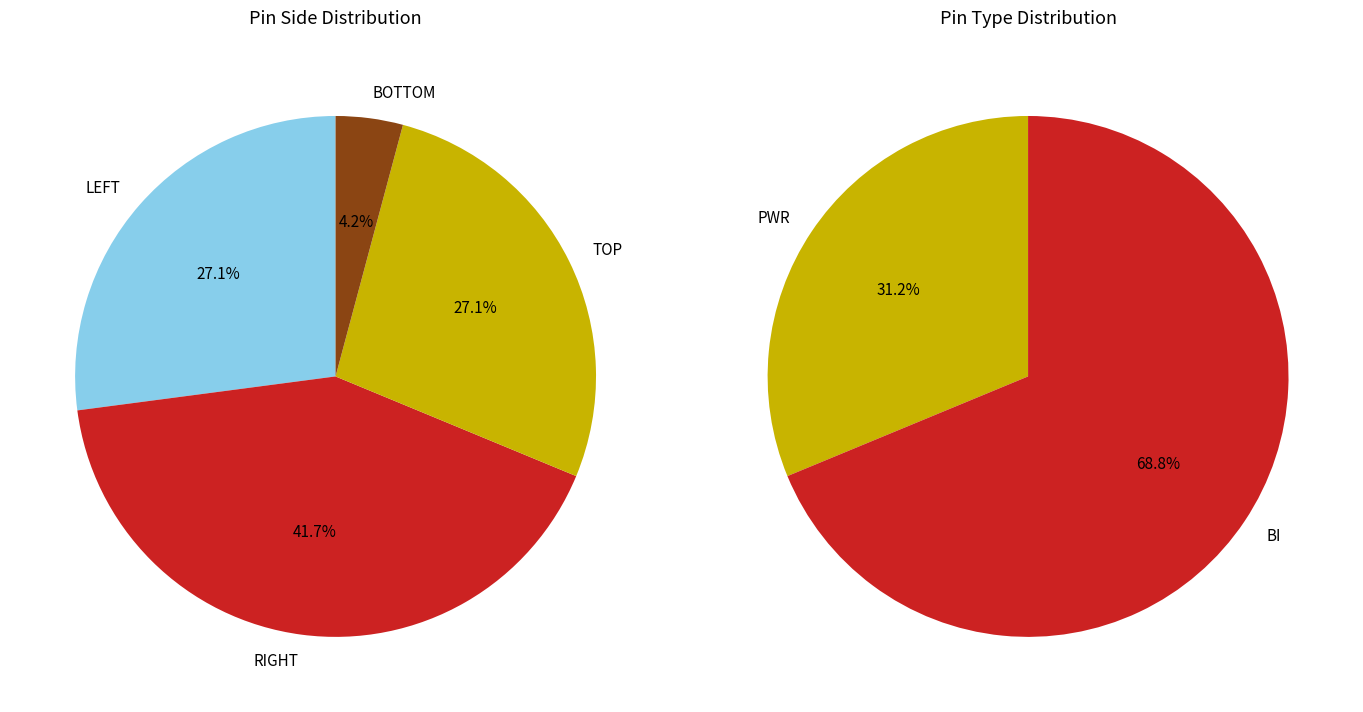

Combined, what portion of the pie is BI and PWR?

100.0%